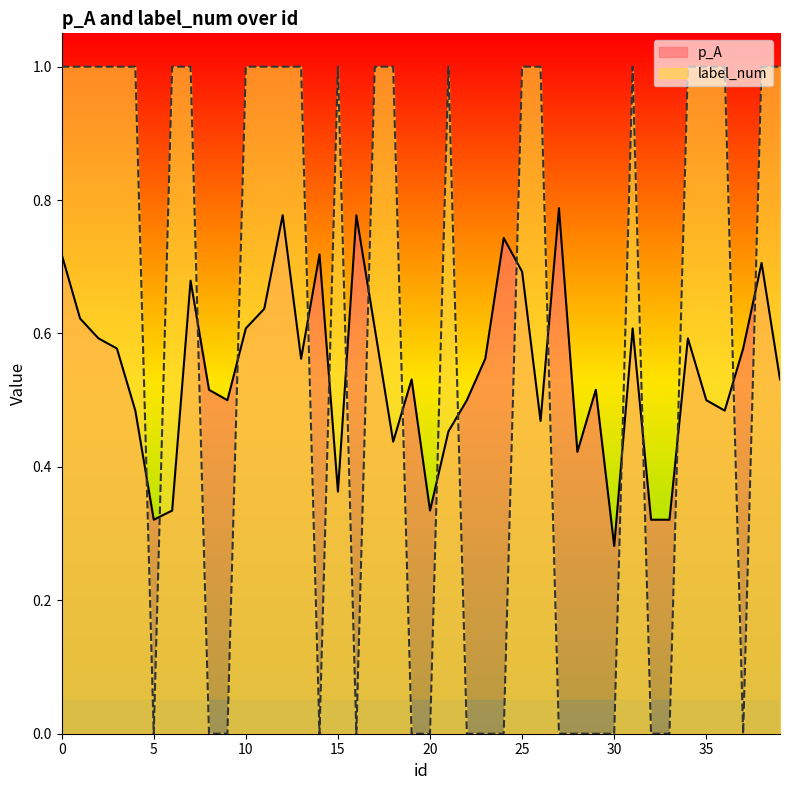

The value of p_A at 26 is 0.1. True or false?

False